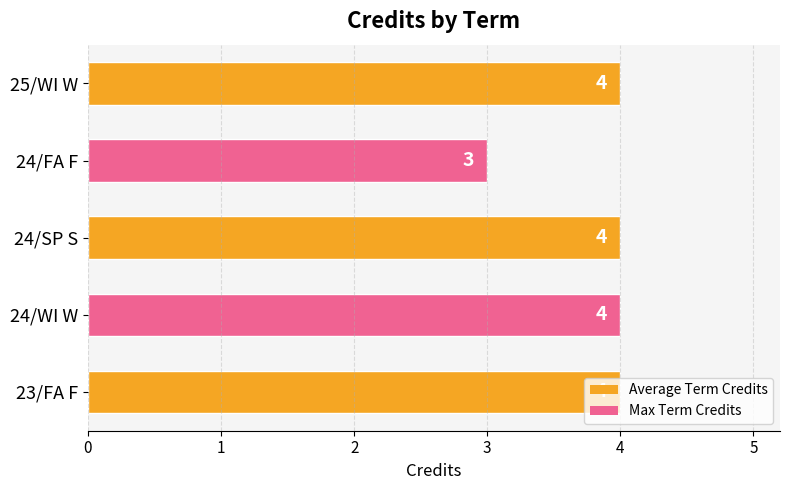

What is the difference between the maximum and minimum values?

1